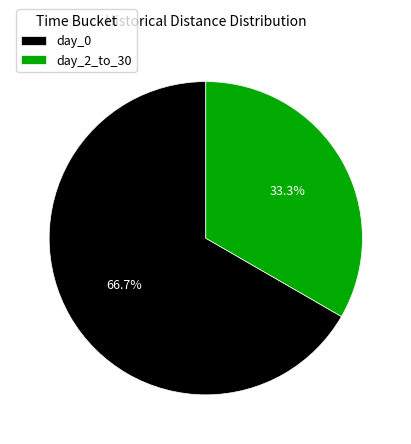

Rank the categories by value from highest to lowest.

day_0, day_2_to_30